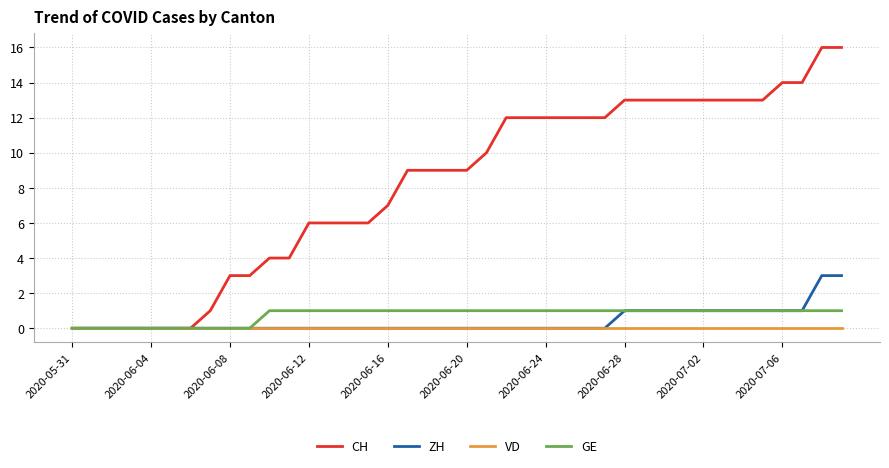

Which series has the largest total across all categories?

CH